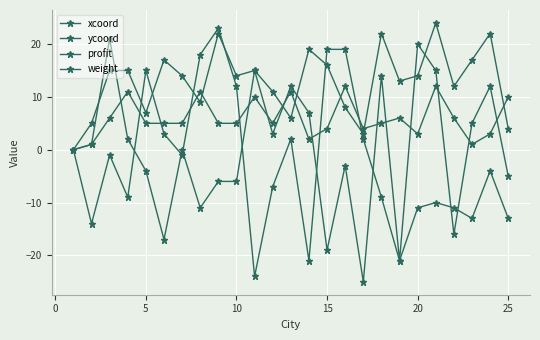

Is this an area chart (filled region under the line)?

No